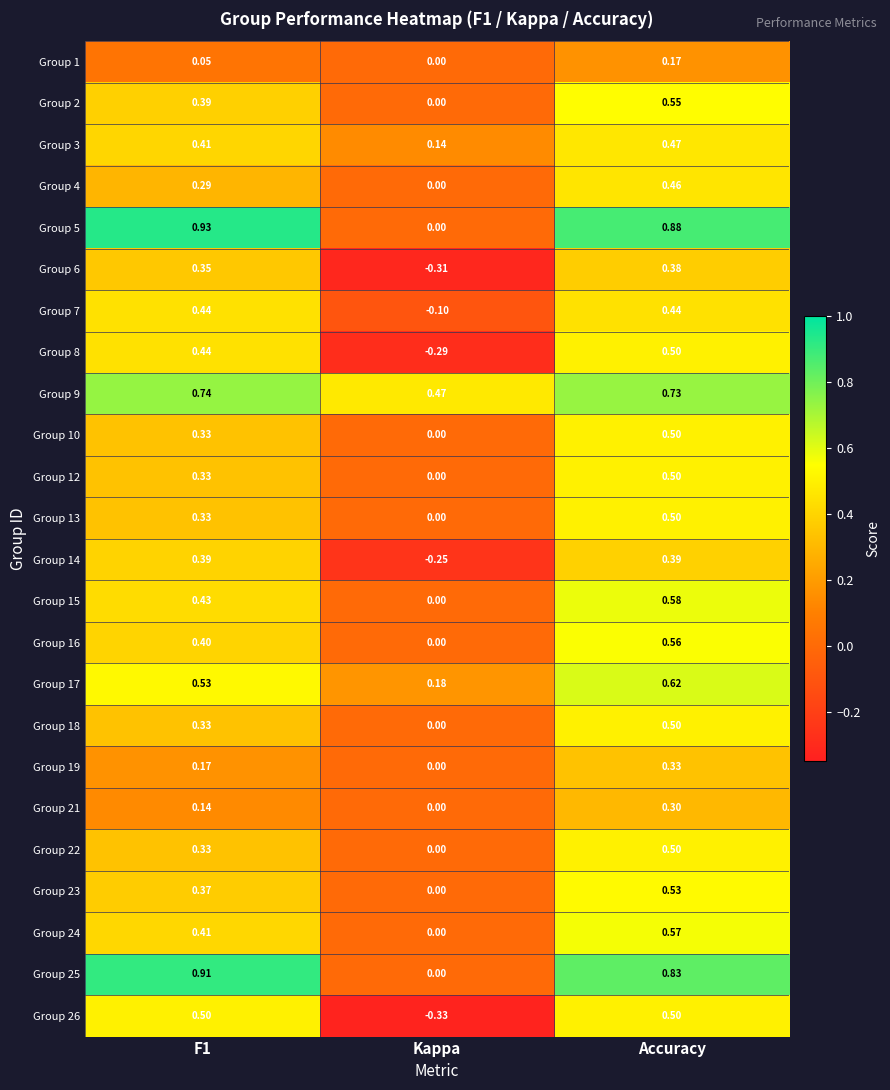

At which category is the sum across all series the highest?

Accuracy